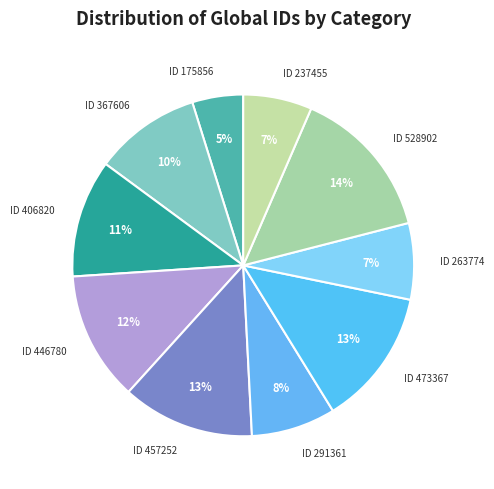

Do ID 406820 and ID 457252 together represent more than half of the pie?

No